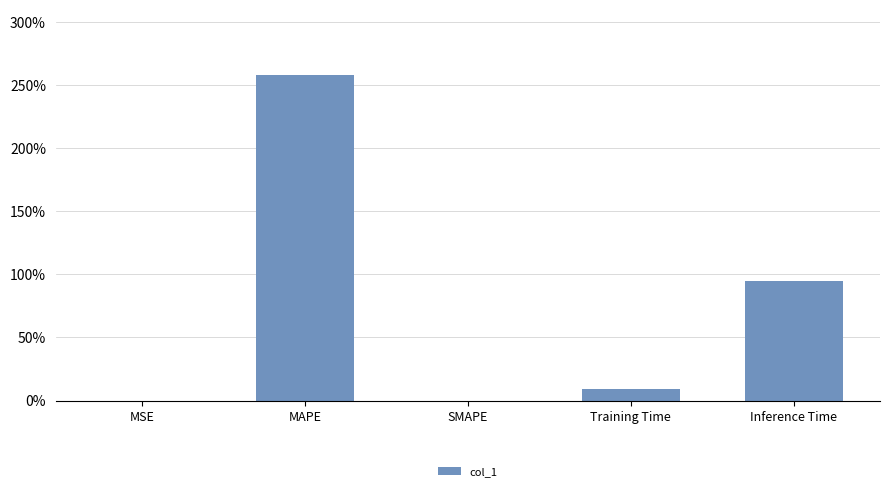

How many values are above zero?

4